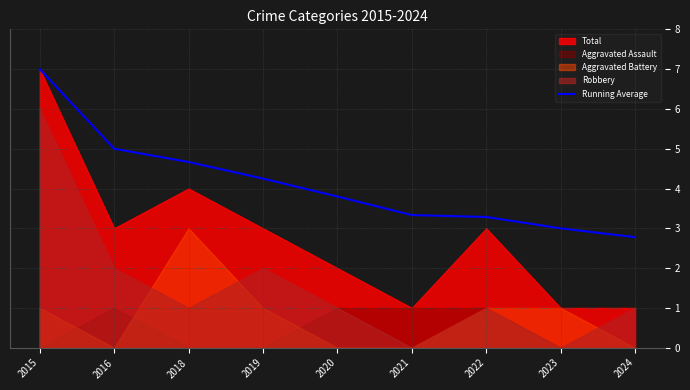

What is the difference between the maximum and second lowest values?

4.0